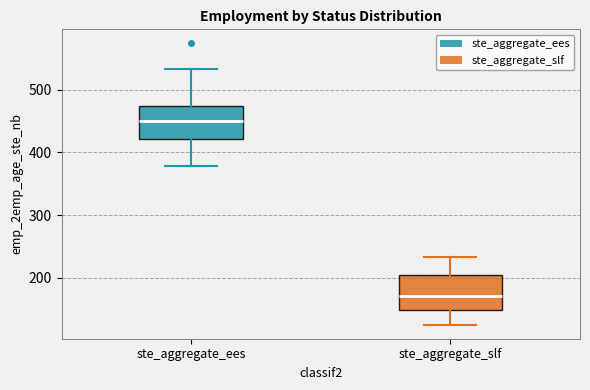

Where does the lower whisker of the box for ste_aggregate_slf end on the y-axis? The values are not printed on the chart, so give them approximately, as read against the axis.

130